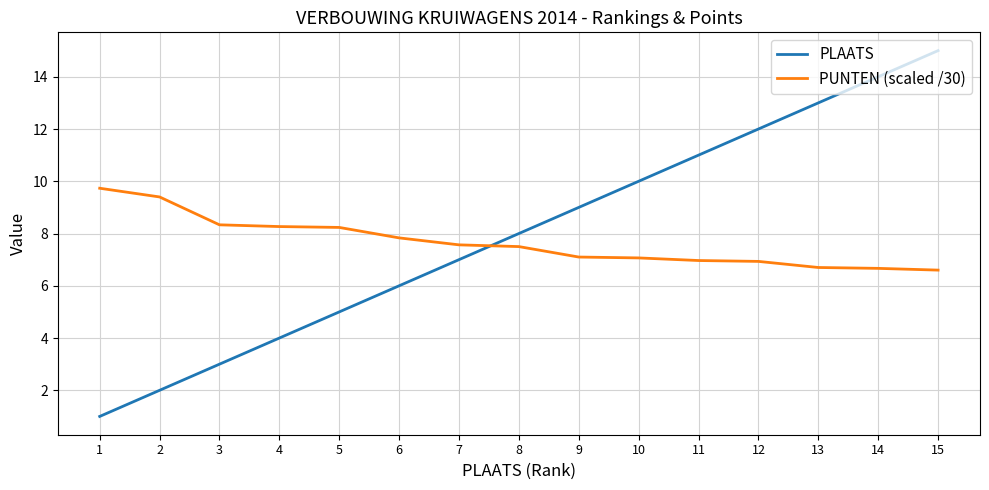

What is the minimum value for PUNTEN (scaled /30)?

6.6